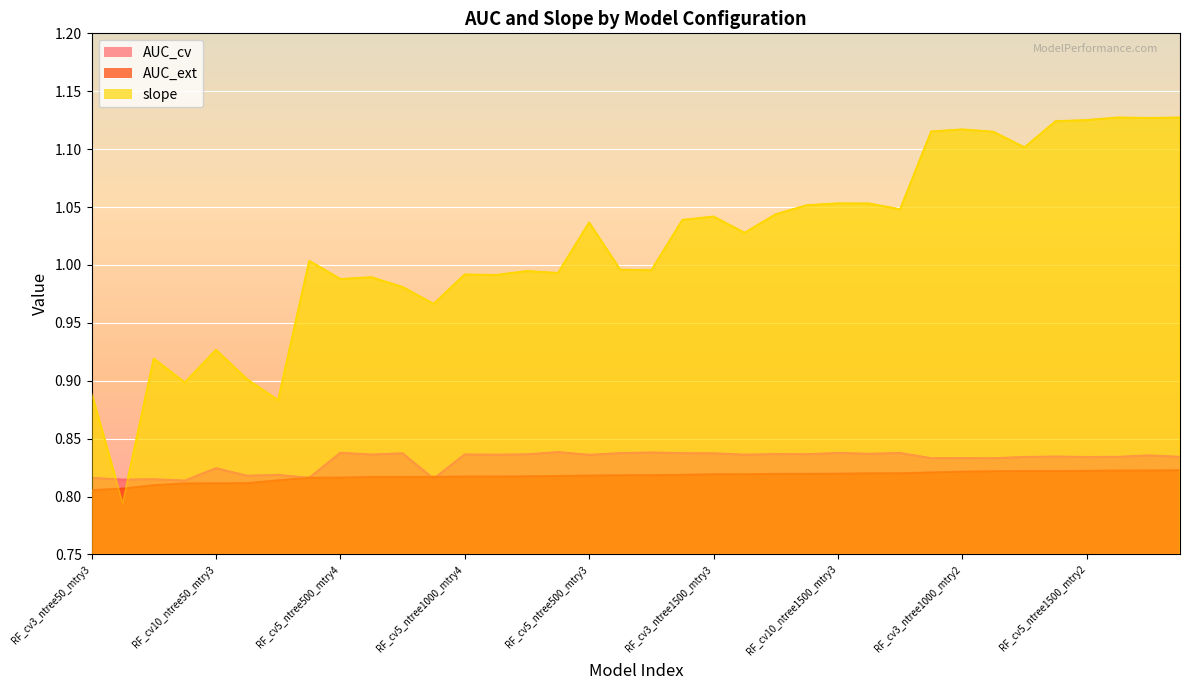

What position from the right is RF_cv3_ntree1500_mtry4?

23